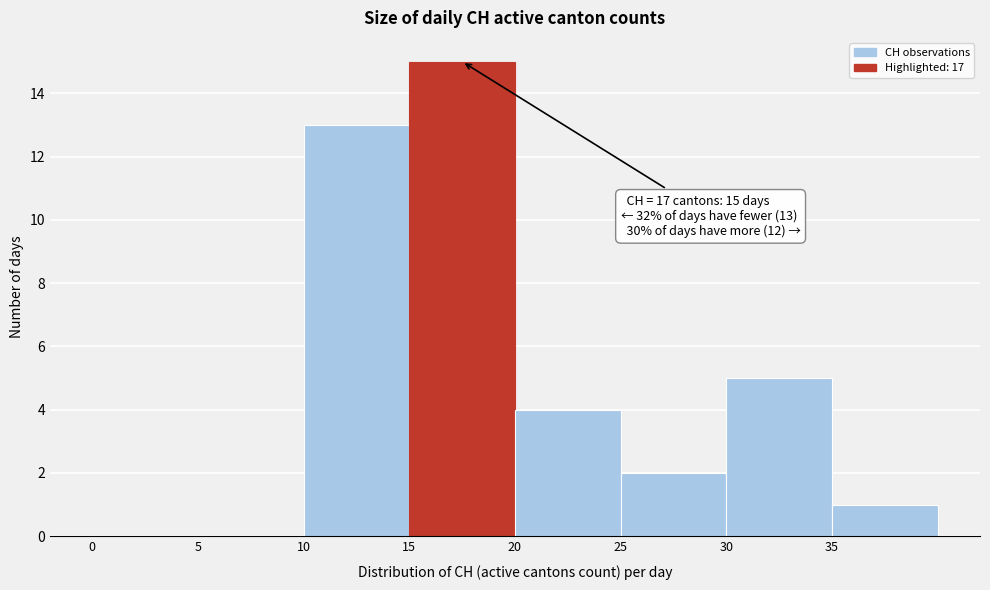

Over which range of the x-axis is the bar tallest?

15 to 20